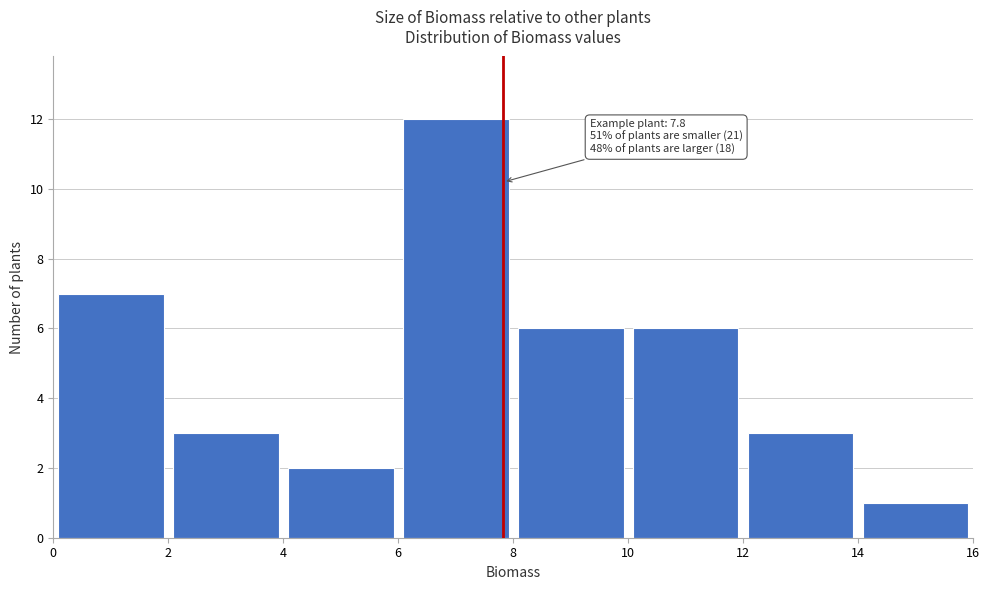

Which range on the x-axis has the tallest bar?

6 to 8